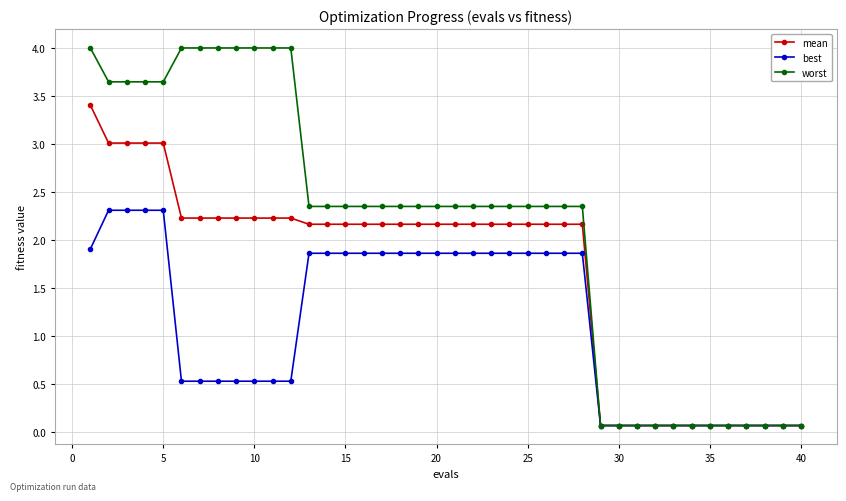

What is the maximum value shown in the chart?

4.0